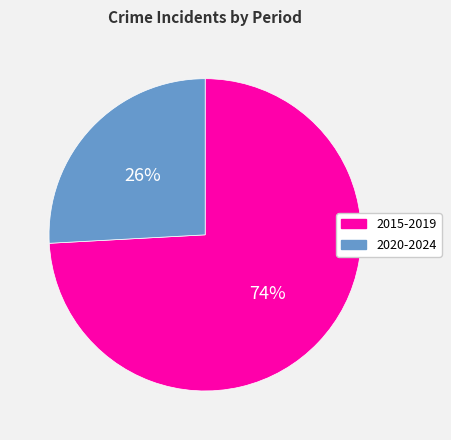

Is it true that 2020-2024 is 26% of the pie?

True